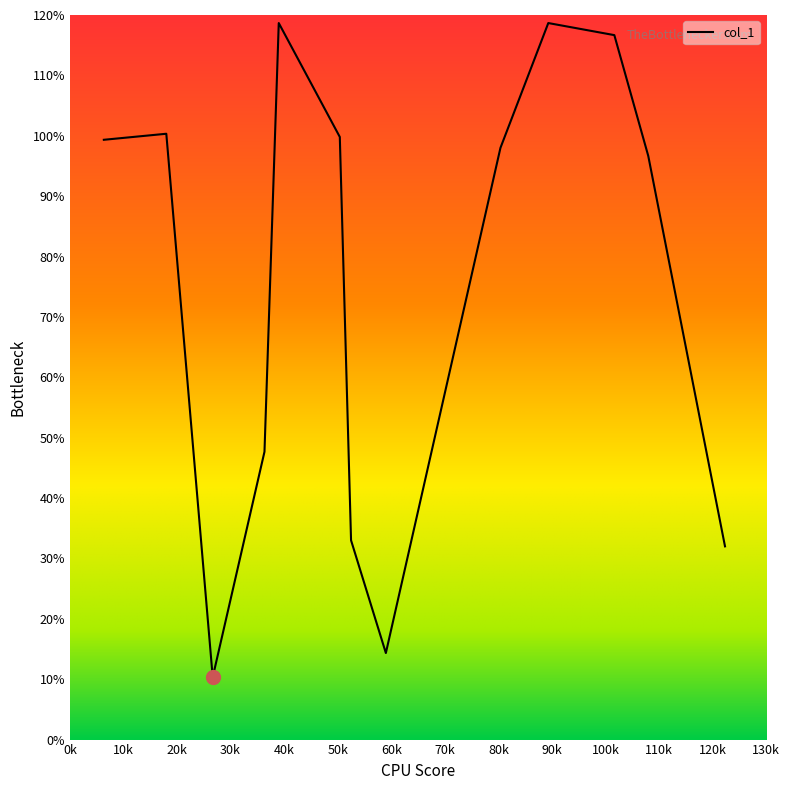

What is the difference between the maximum and minimum values?

108.3